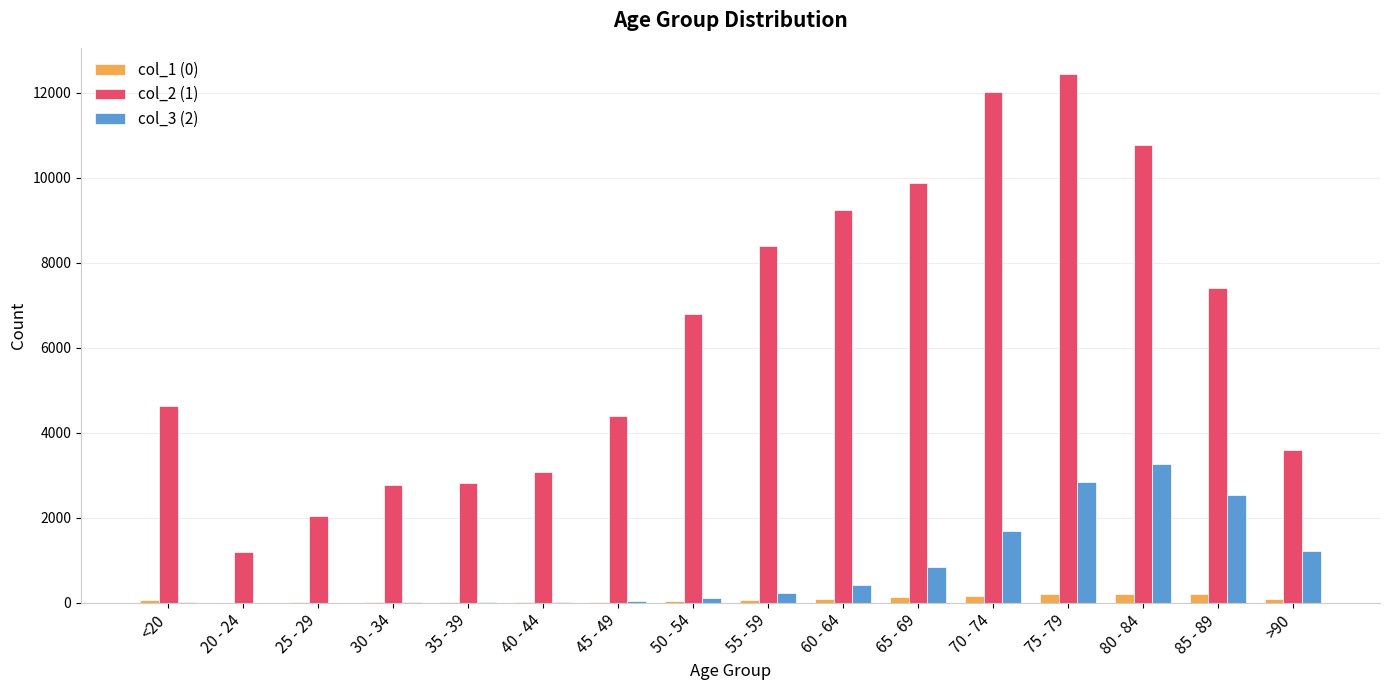

The value of col_2 (1) at 80 - 84 is 10764. True or false?

True